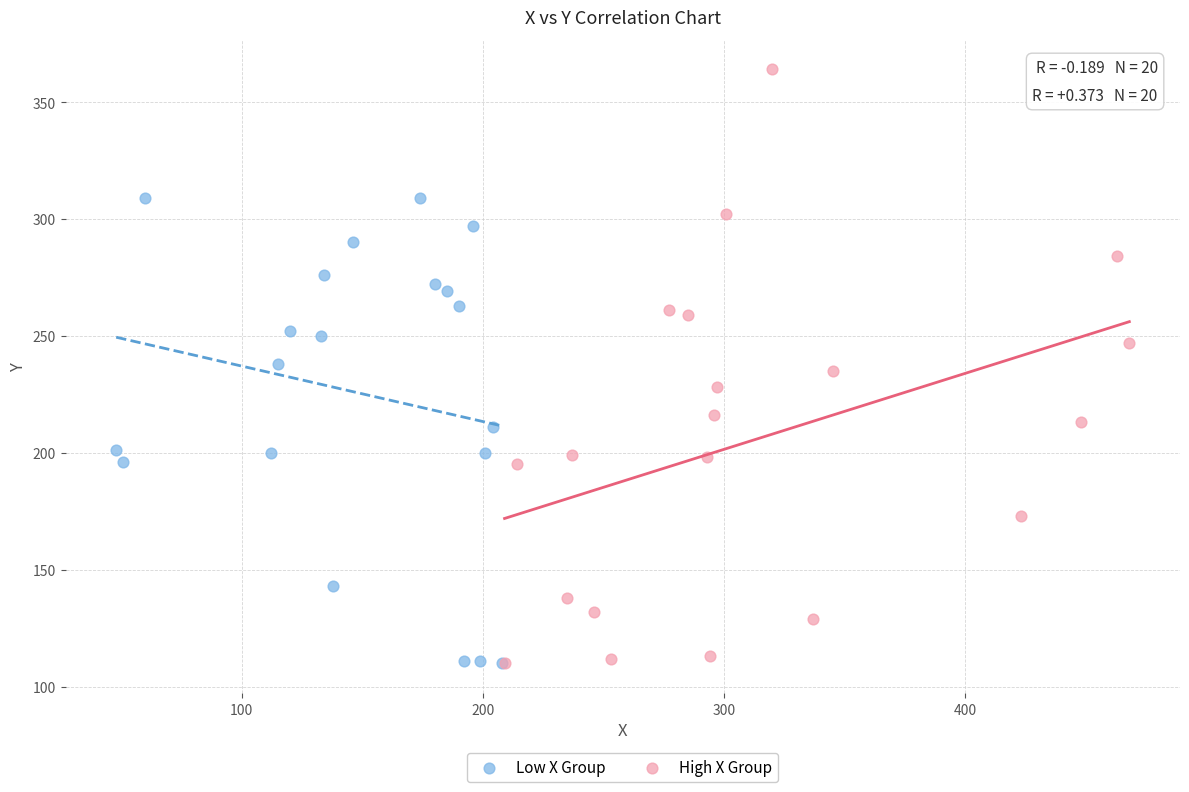

Which series has the widest spread of Y values?

High X Group